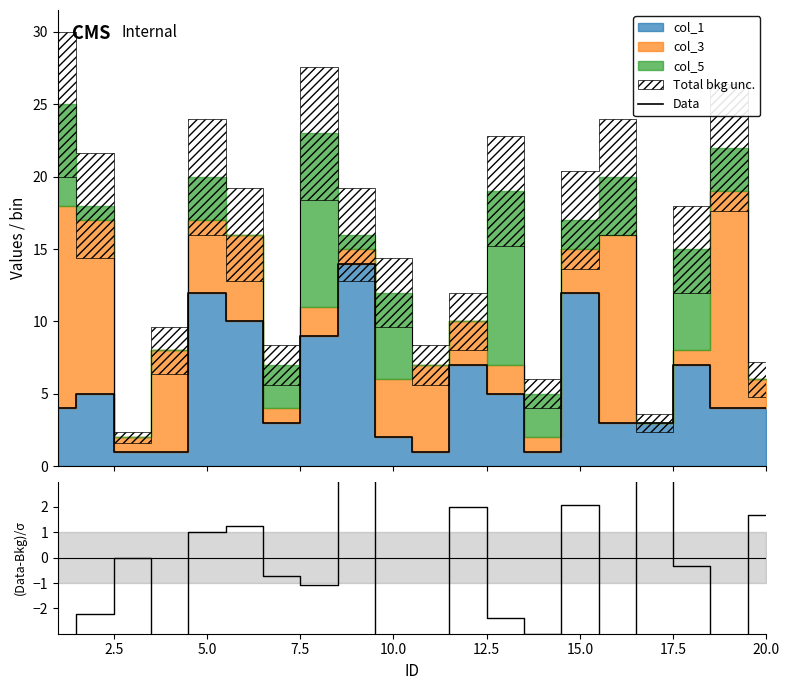

What is the highest value of the Data series?

14